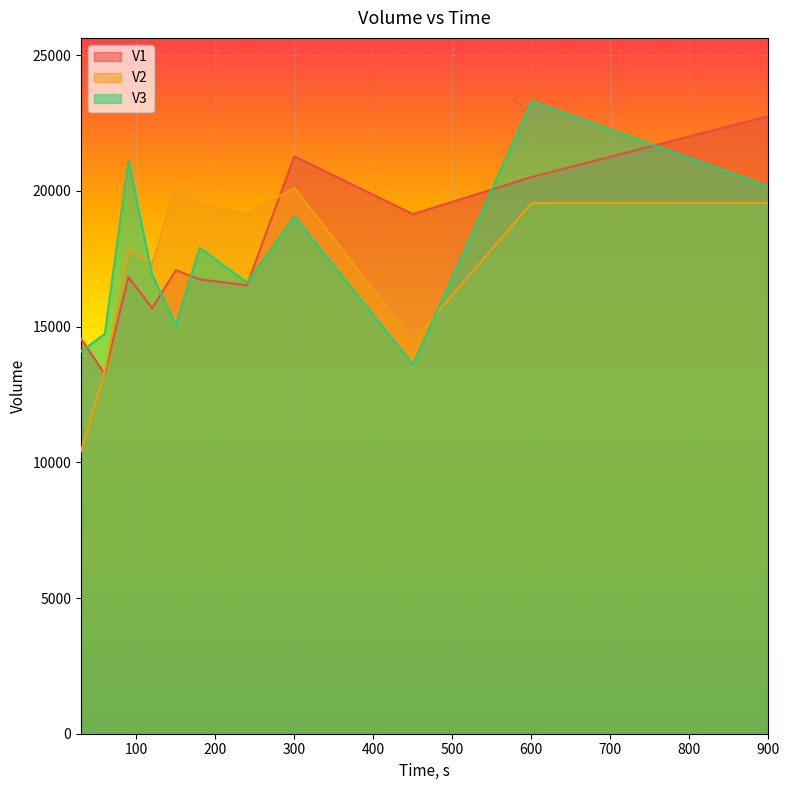

At which category does V2 reach its first local valley?

120